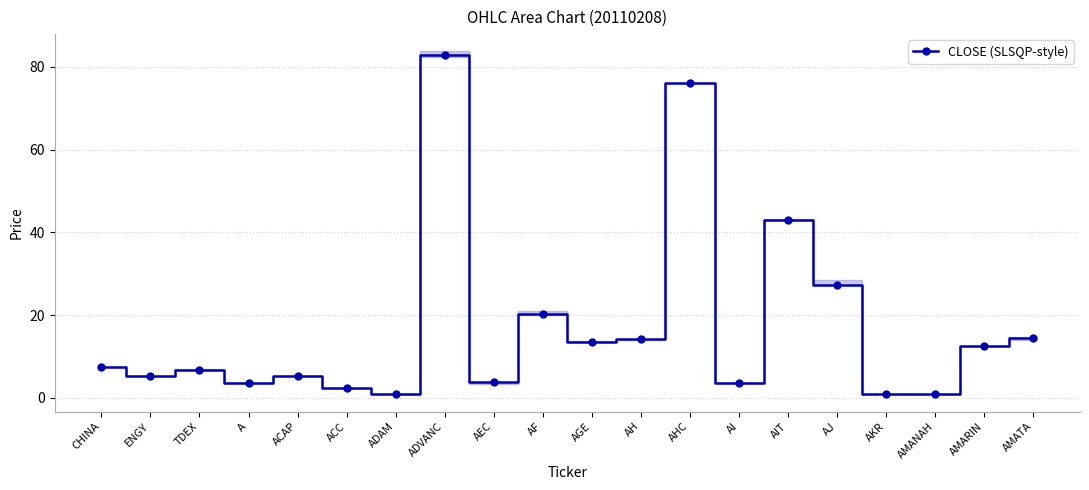

What is the sum of all values?

344.9